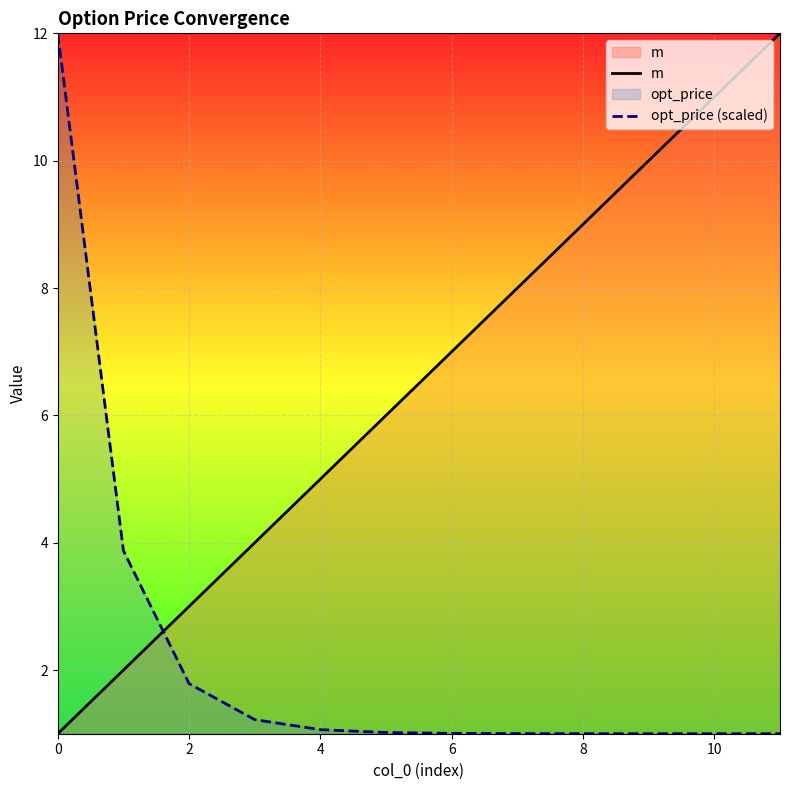

True or false: m has a value of 5.0 at 4.

True